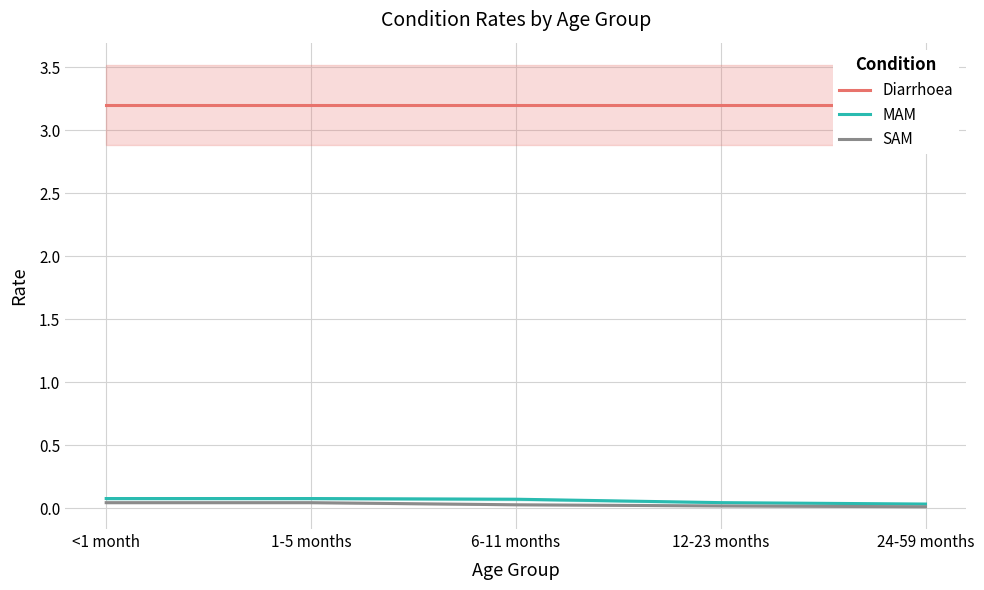

Count the MAM values in the range 0 to 1.

5